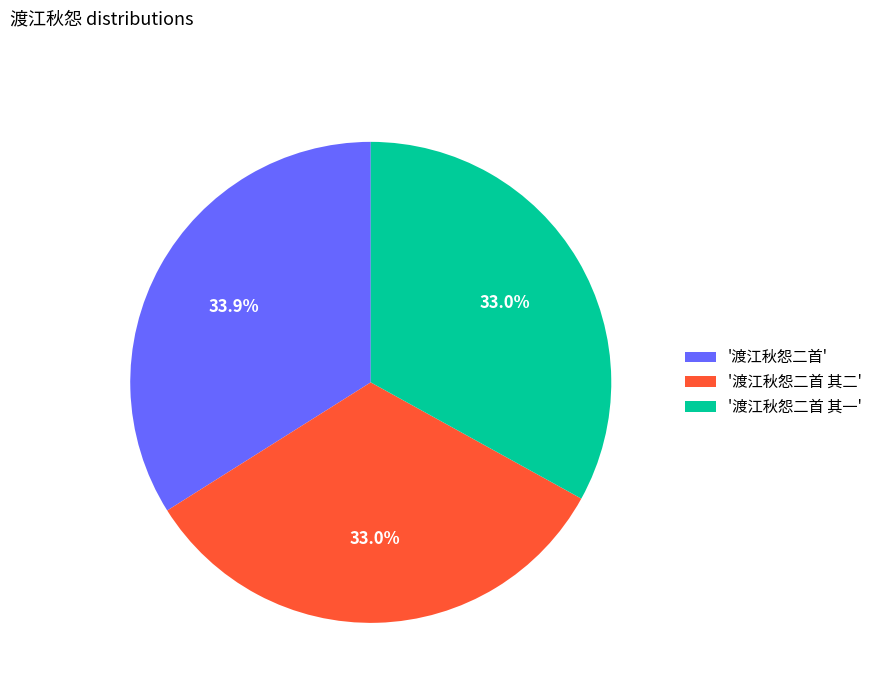

Which slice is the largest?

'渡江秋怨二首'